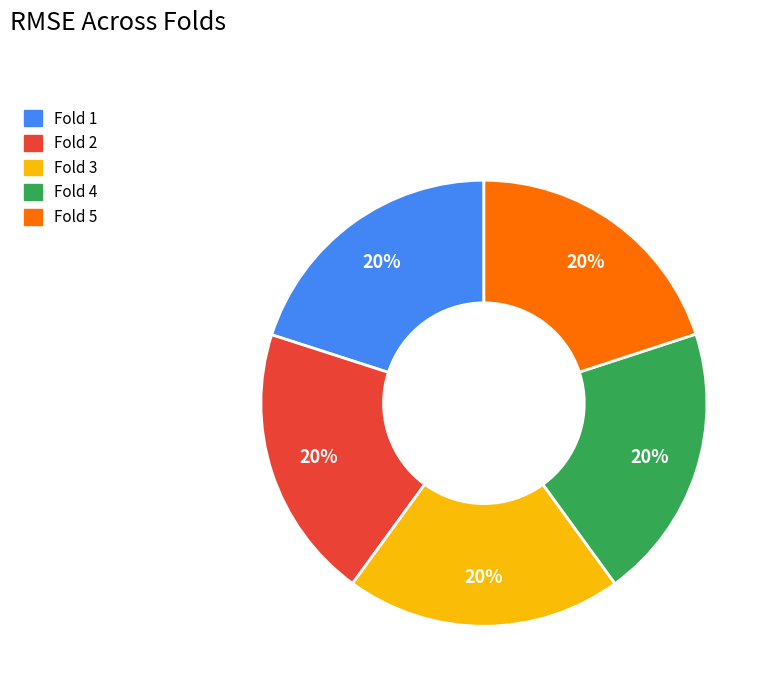

To the nearest percent, what is the average slice percentage?

20%